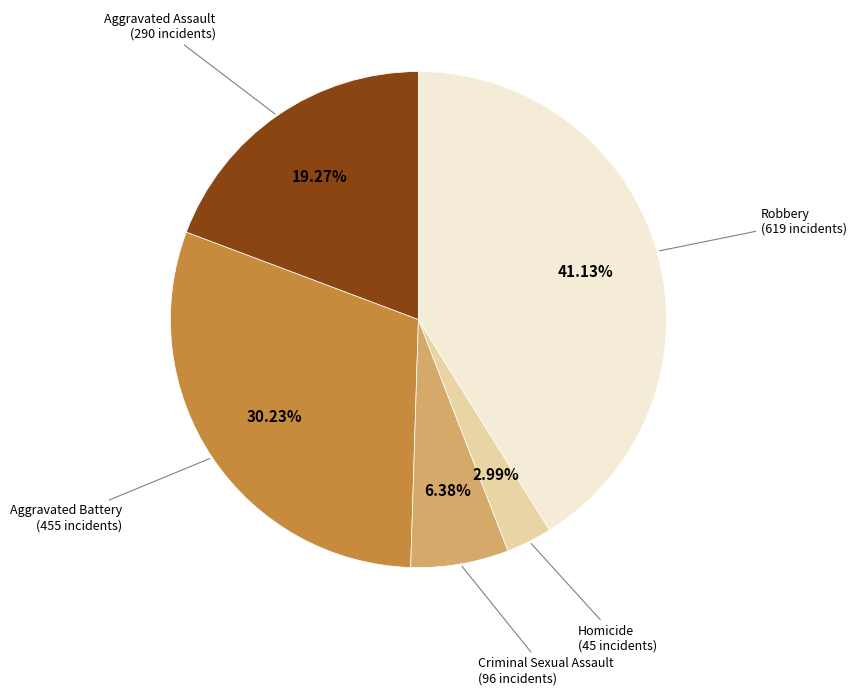

To the nearest percent, what is the difference between the largest and smallest slice percentages?

38%